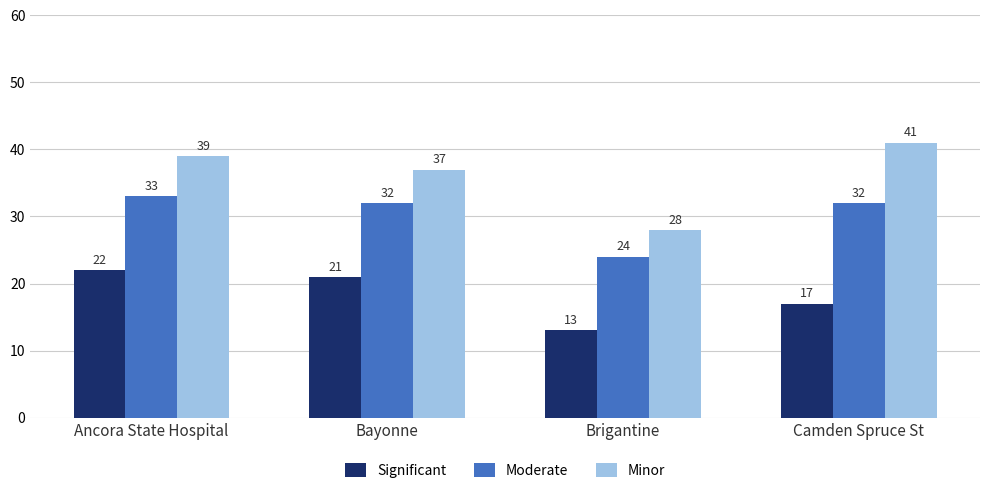

How many data points does each series have?

4